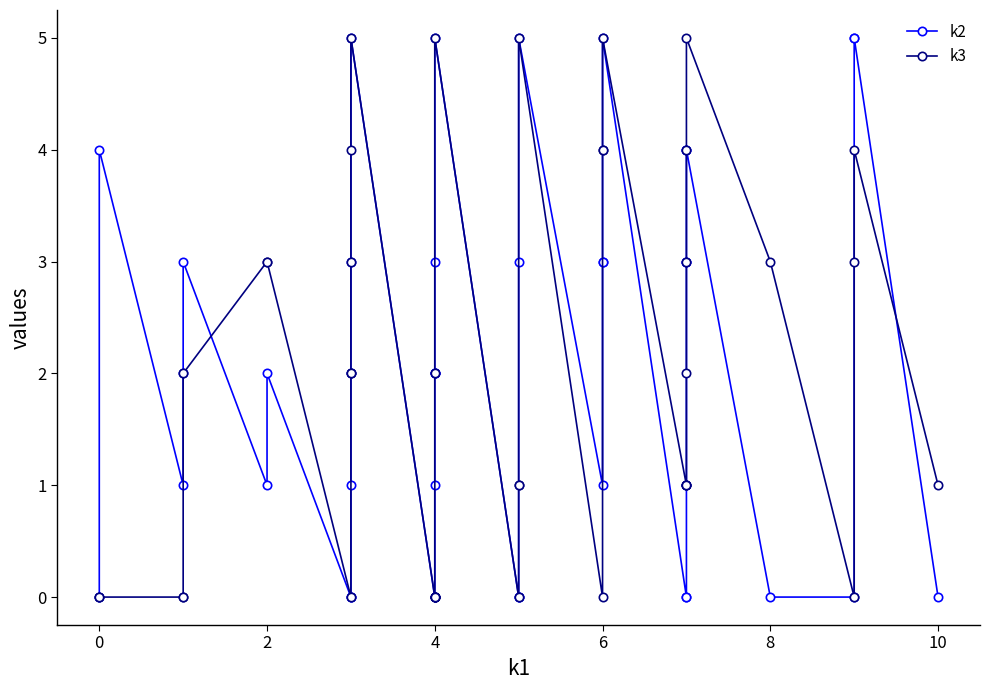

What is the maximum value for k2?

5